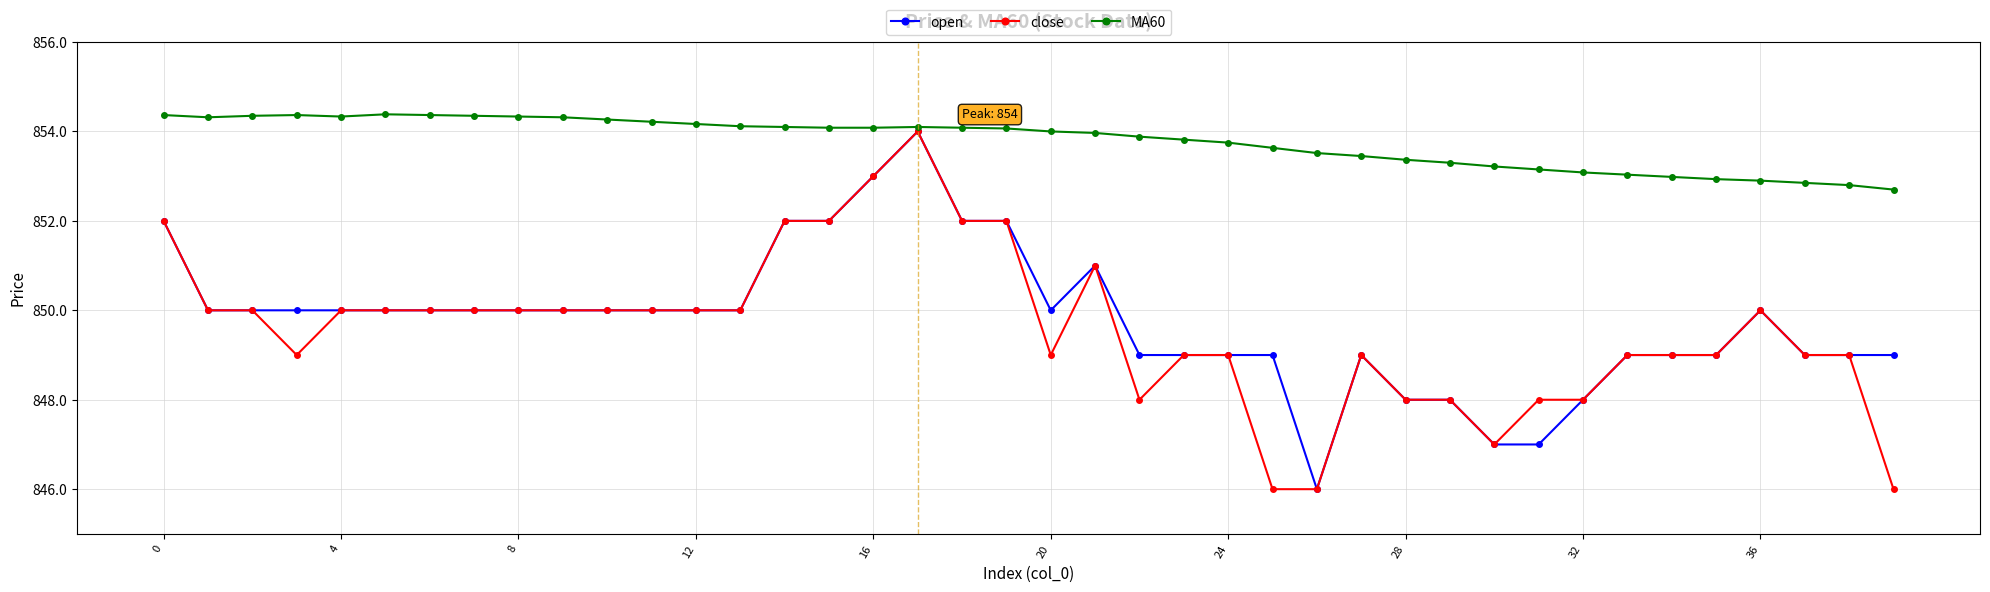

What is the value of the open point at the 17th from the left?

853.0